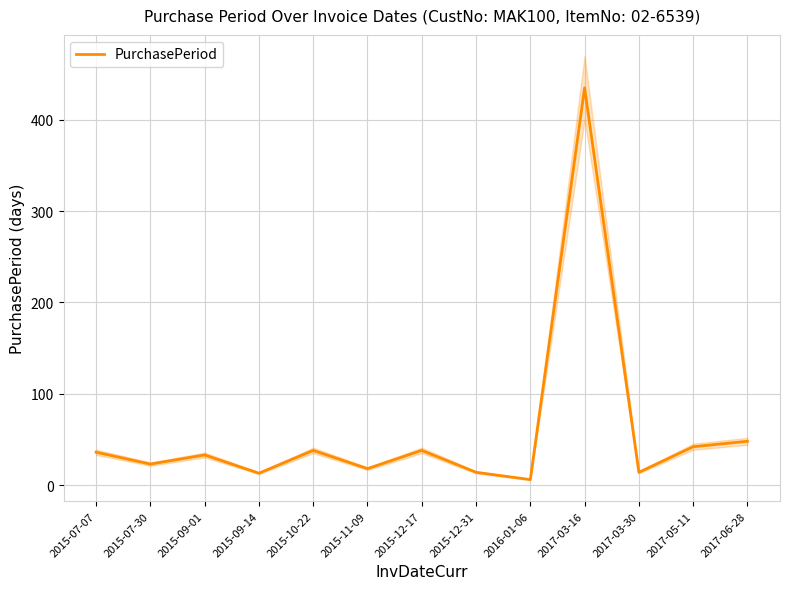

What is the change in value from 2017-05-11 to 2017-06-28?

+6